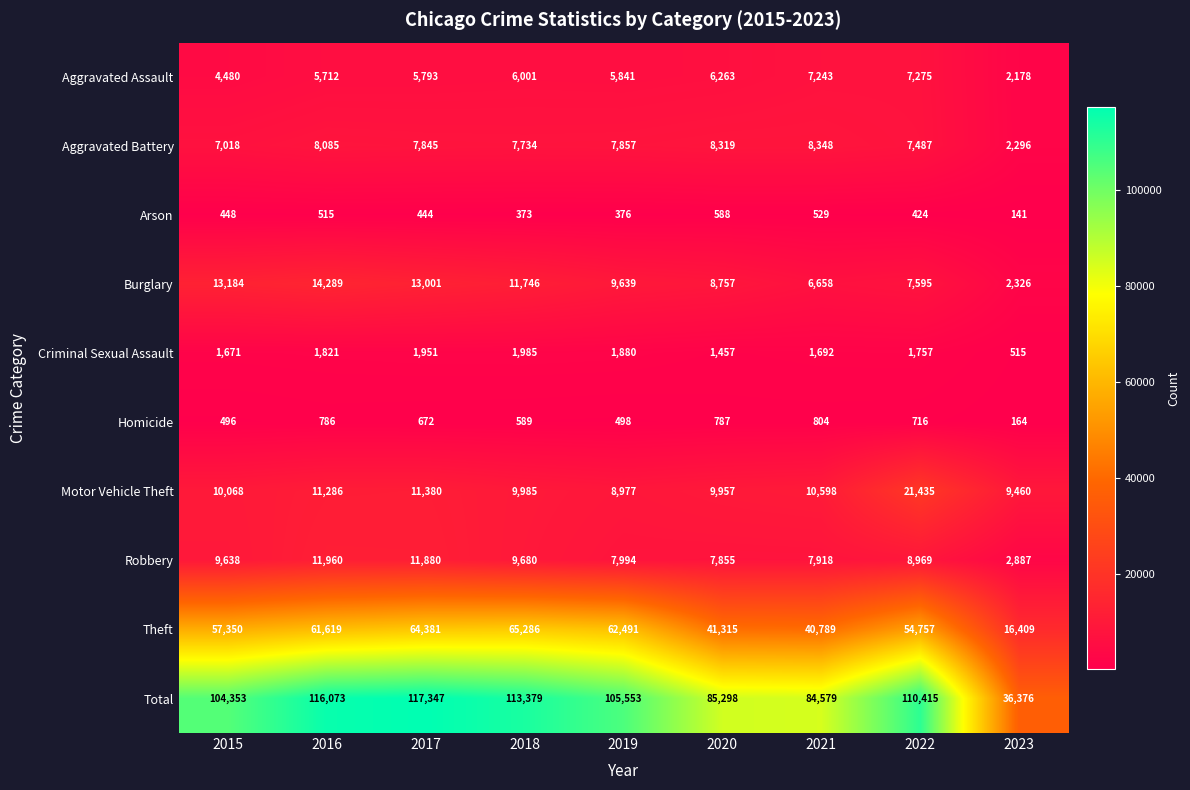

Is it true that Motor Vehicle Theft equals 3863 at 2023?

False